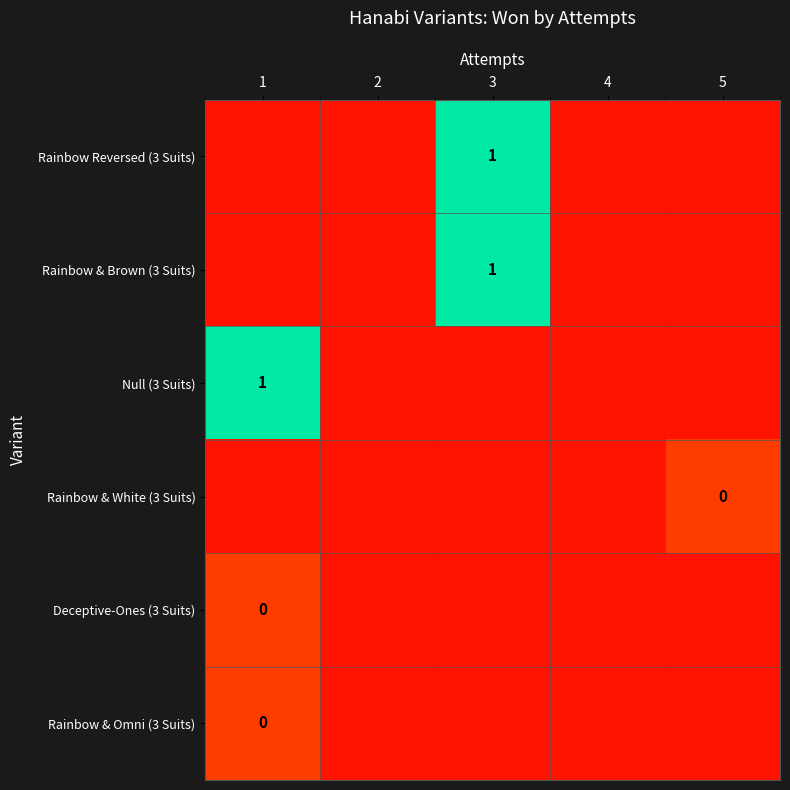

What is the average value of the Null (3 Suits) series?

0.2